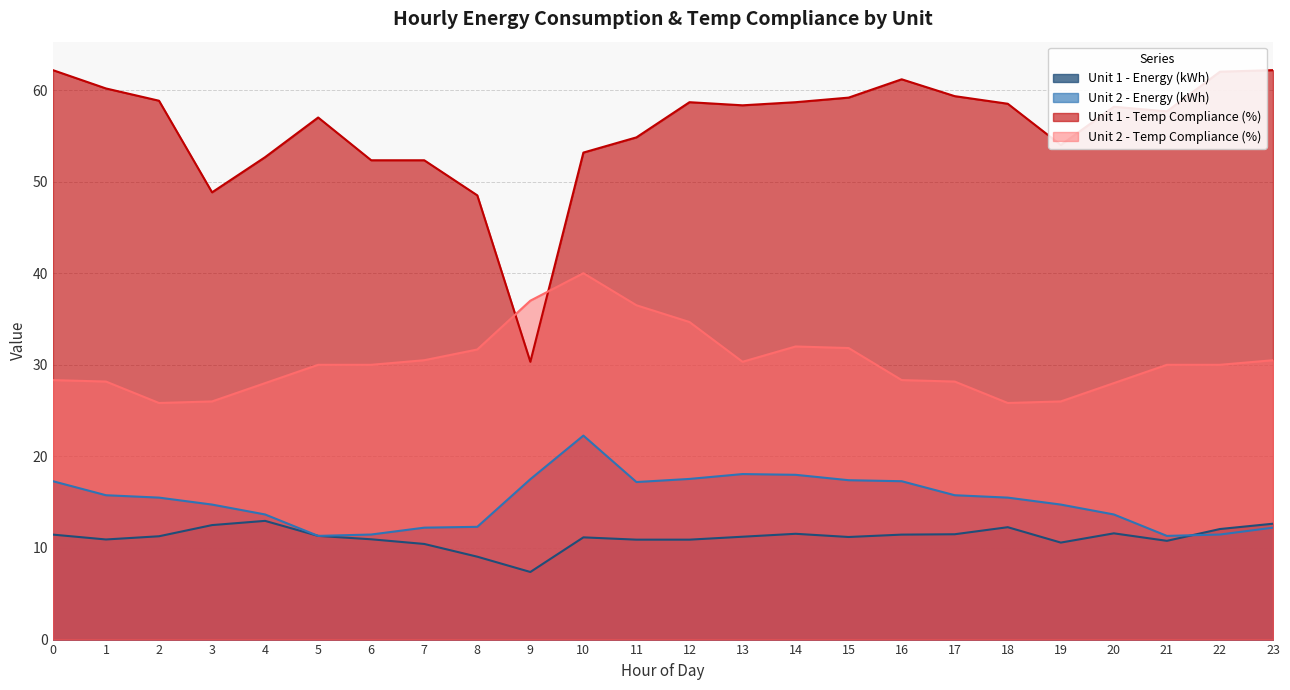

Where is the first local minimum for Unit 1 - Energy (kWh)?

1